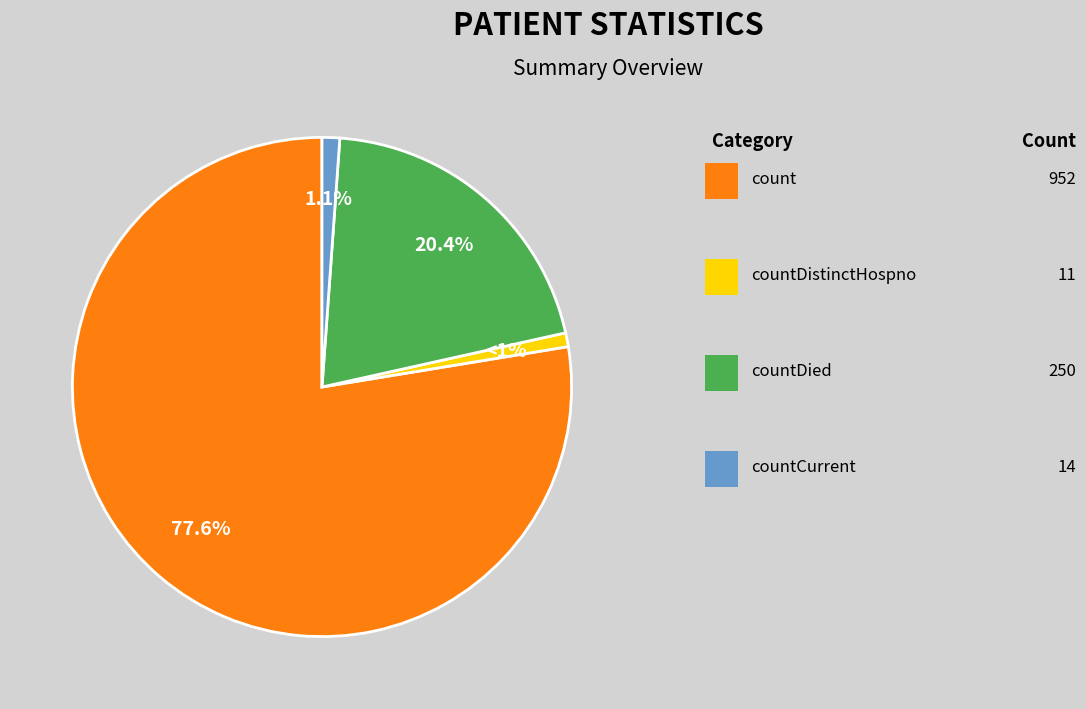

Does any single category account for the majority?

Yes